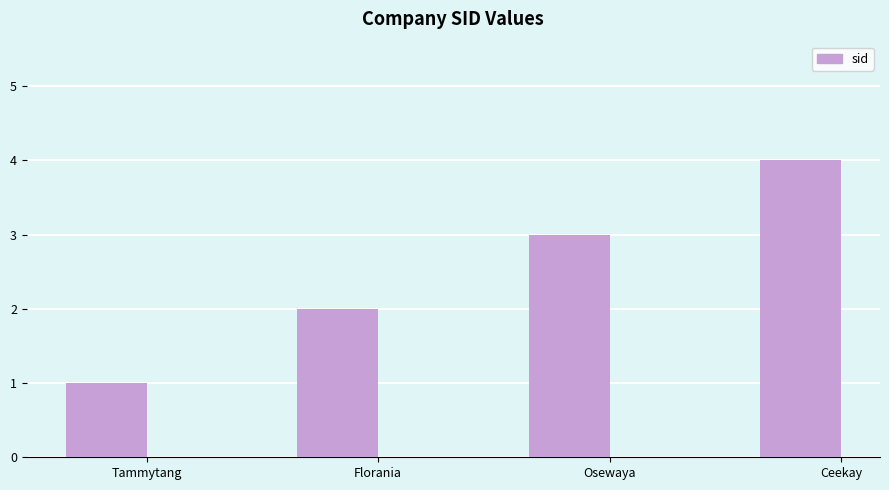

Count the number of data series in this chart.

1